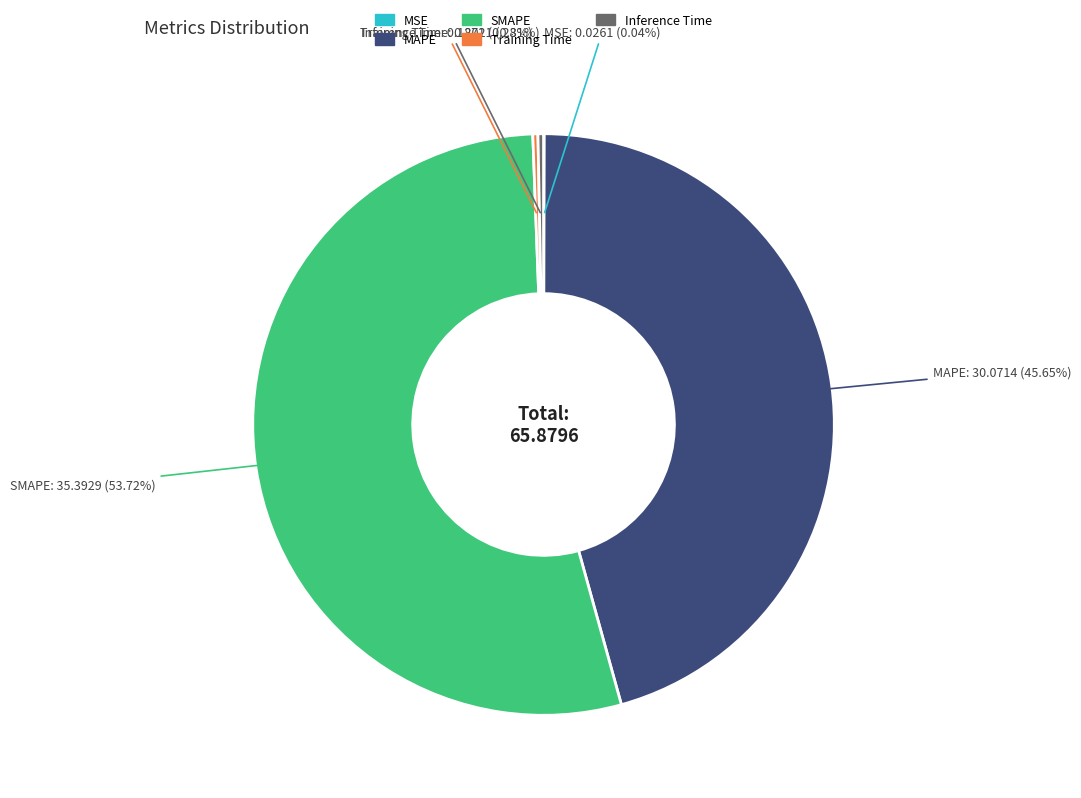

Which has a higher value, Inference Time or MAPE?

MAPE